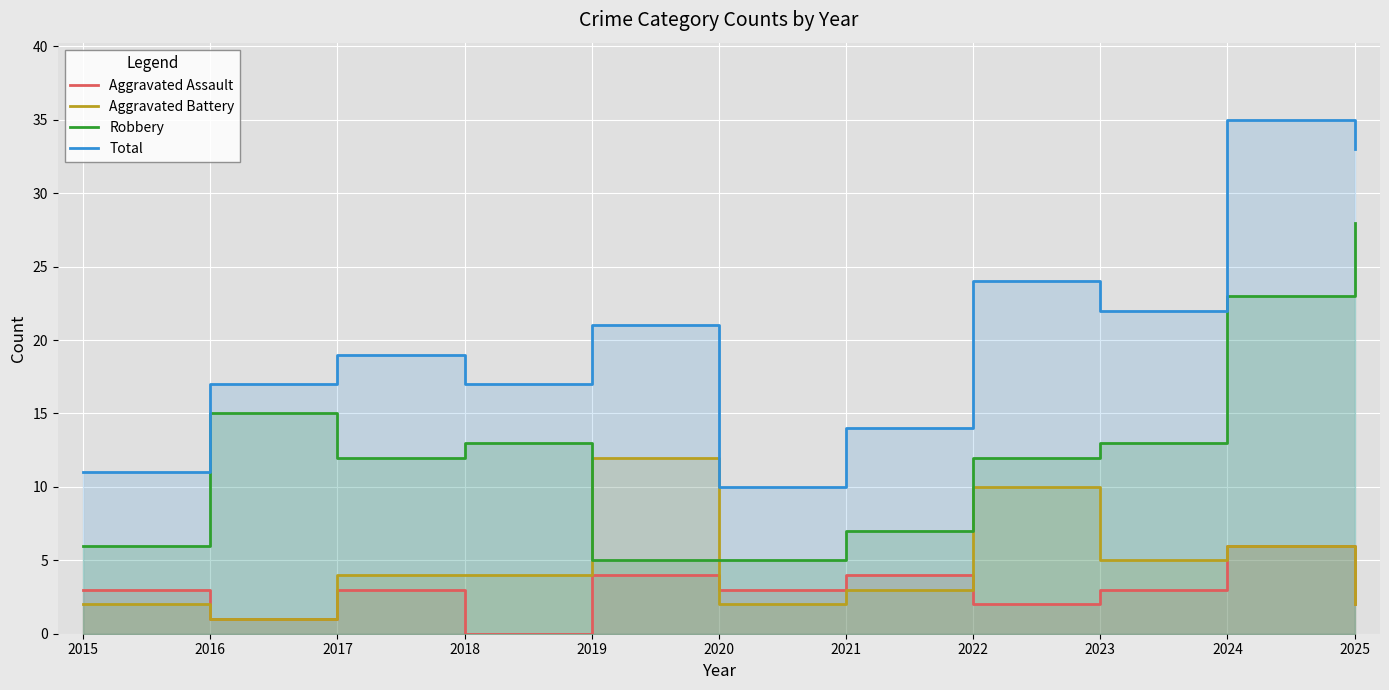

What is the sum of all Total values?

223